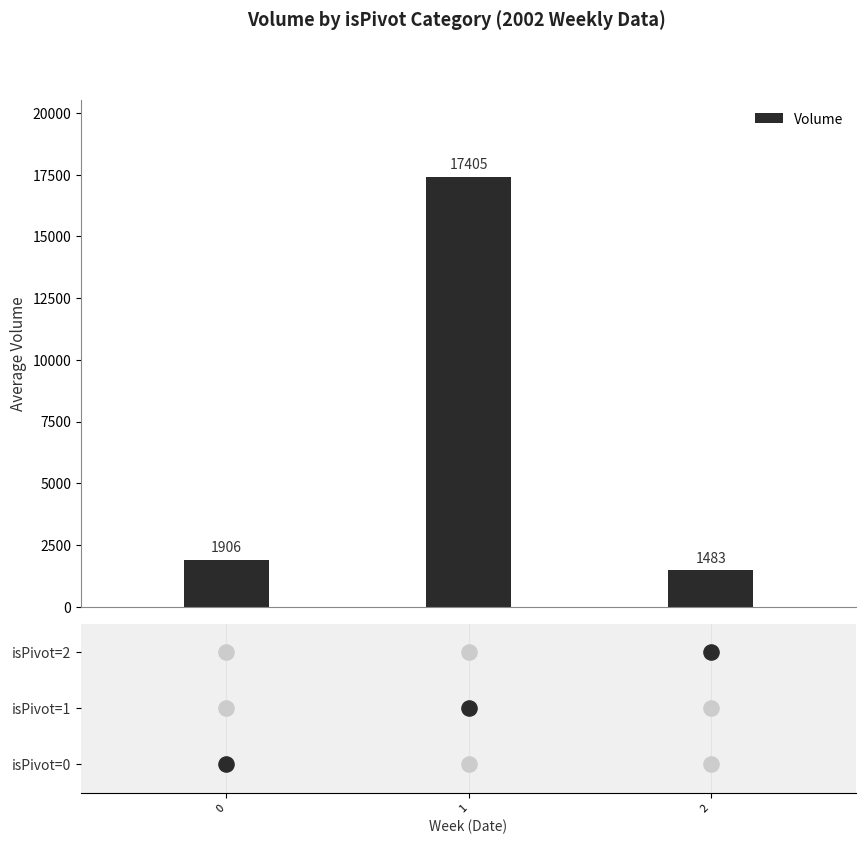

What is the ratio of the value at 0 to the value at 1?

0.1